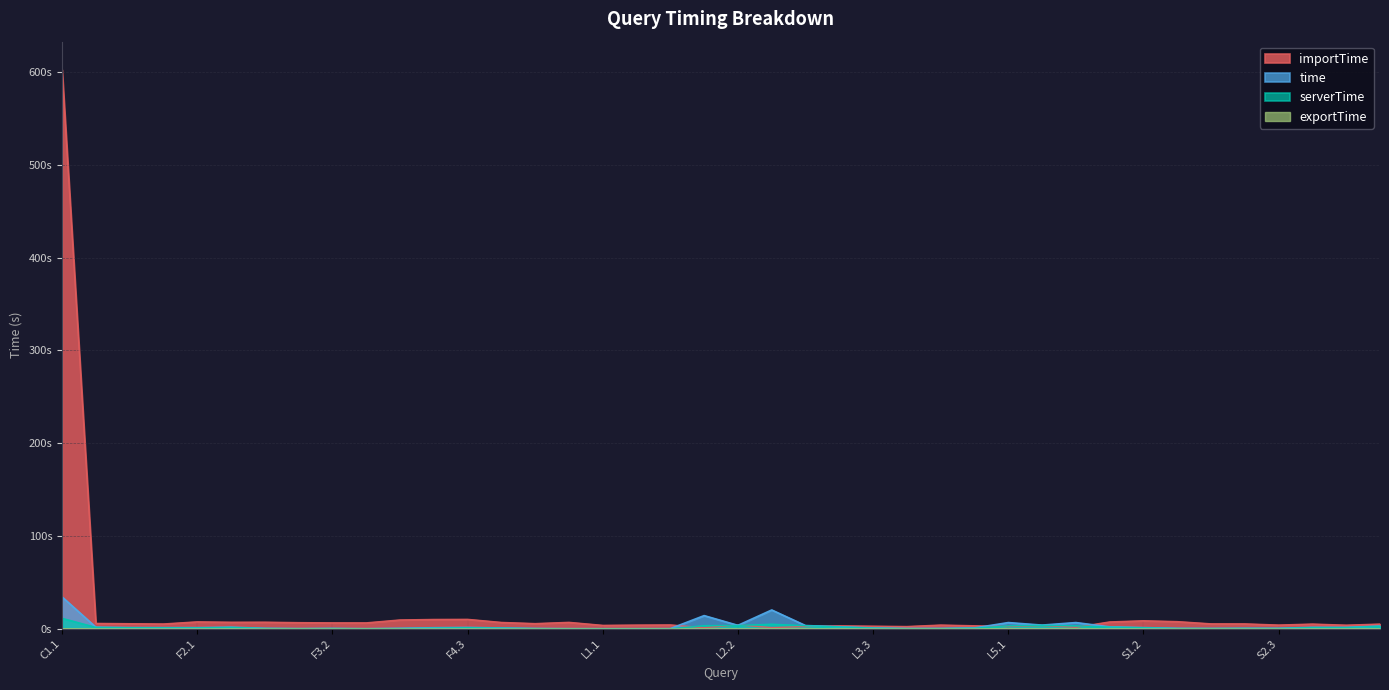

What is the sum of all serverTime values?

62.0